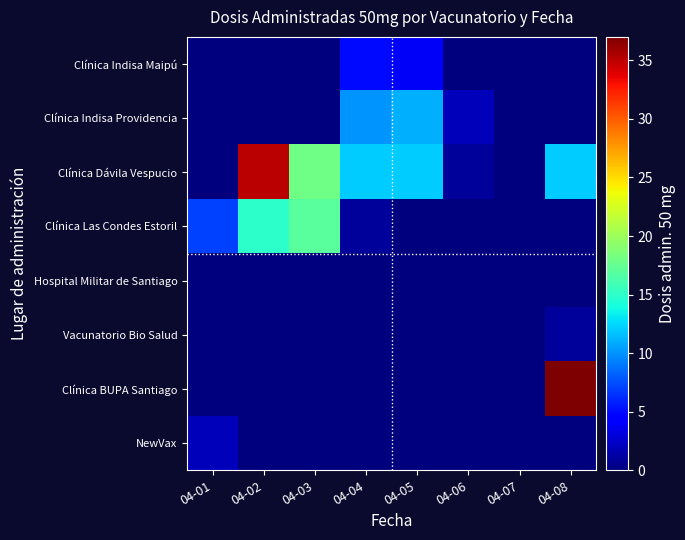

Which label corresponds to the smallest value in the chart?

04-01